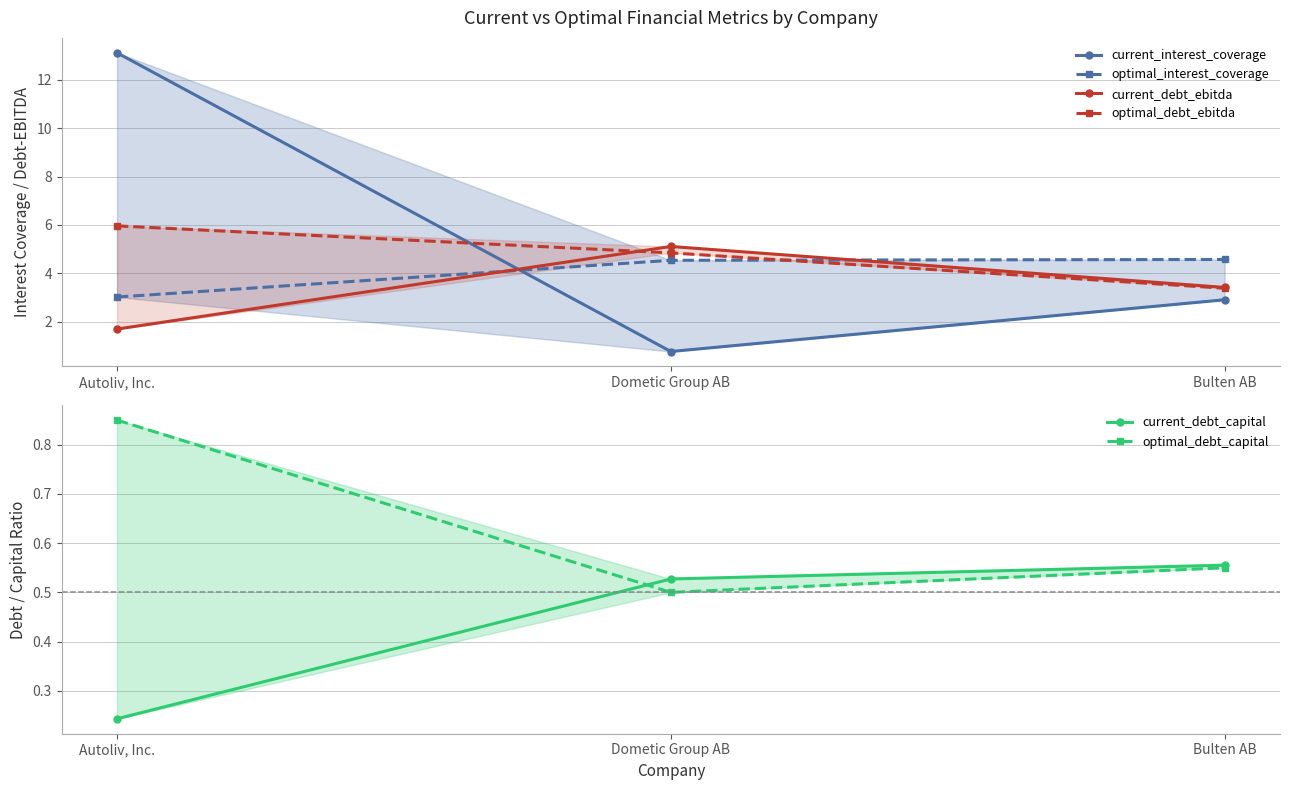

Does the chart display data point markers on the line(s)?

Yes